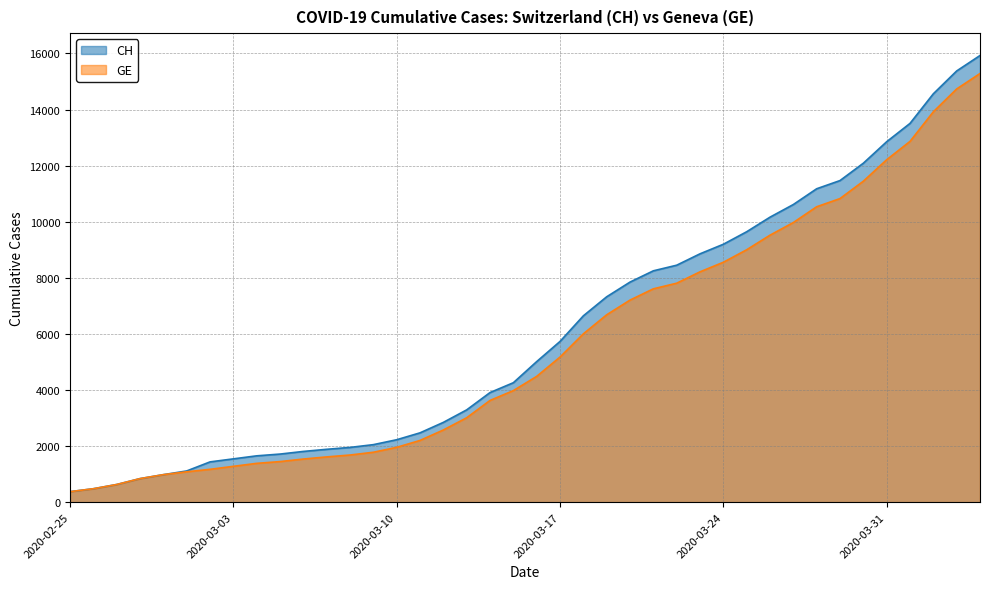

What is the value of the CH point at the 16th from the left?

2472